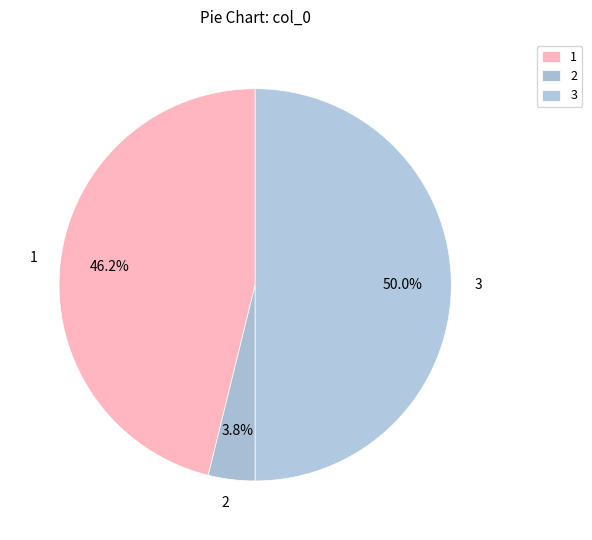

What percentage is the 3 slice, to the nearest percent?

50%